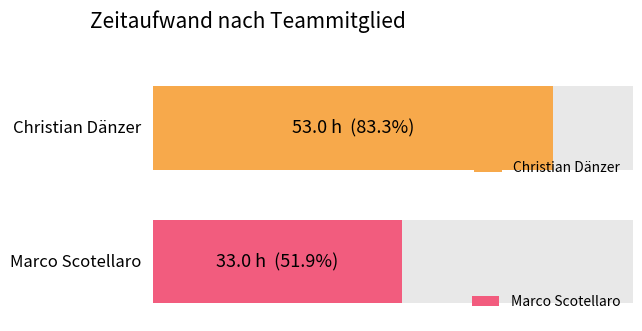

Where does the Christian Dänzer series first go above 1?

Christian Dänzer